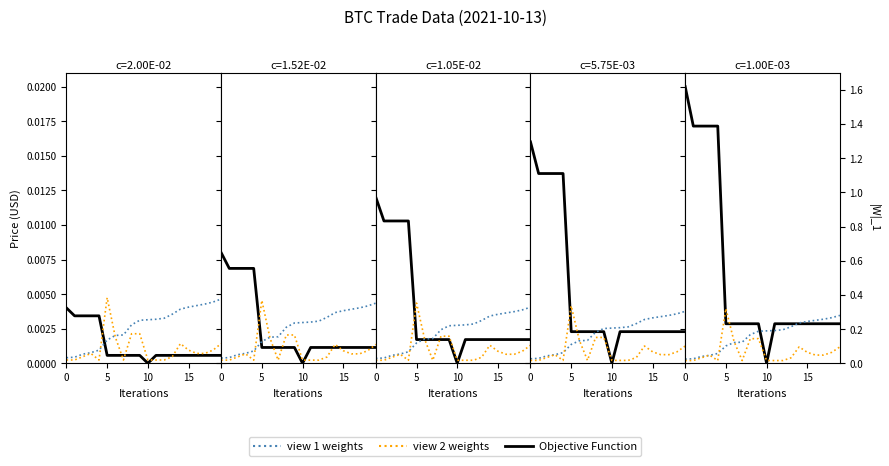

How many lines are shown in the chart?

3